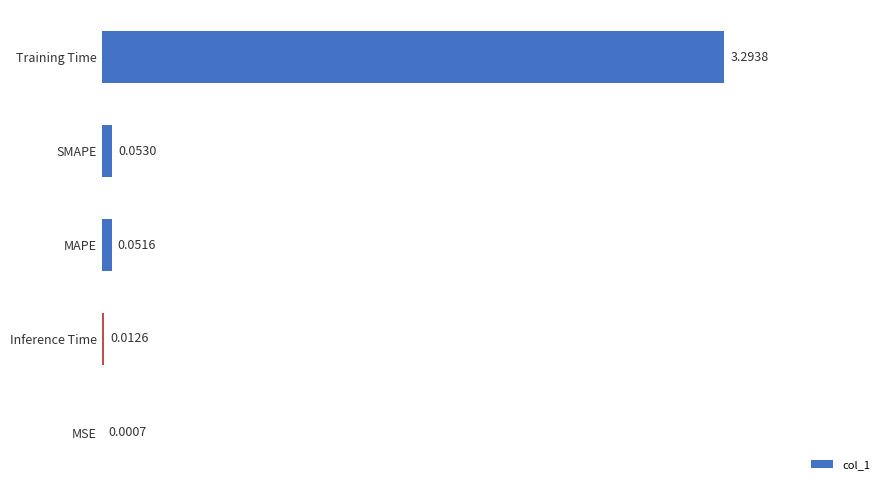

What is the average value?

0.7